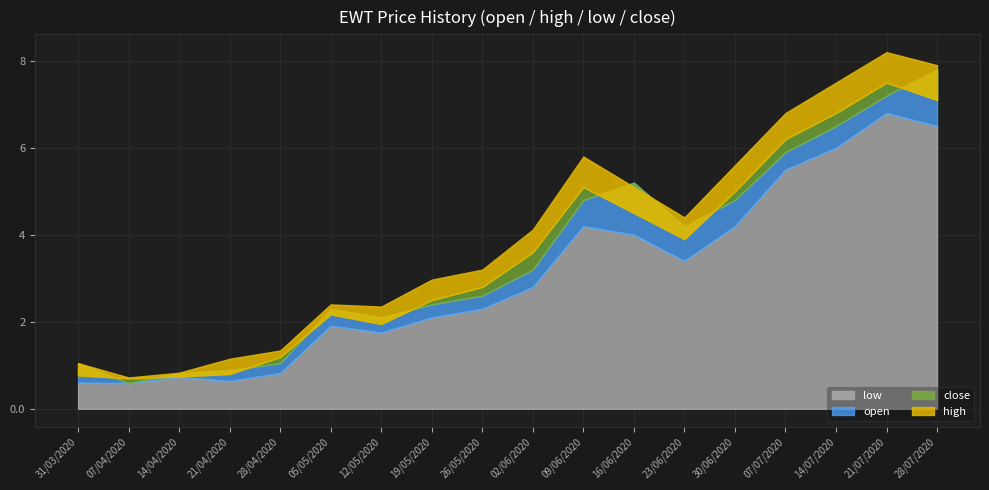

Which series has the largest total across all categories?

high